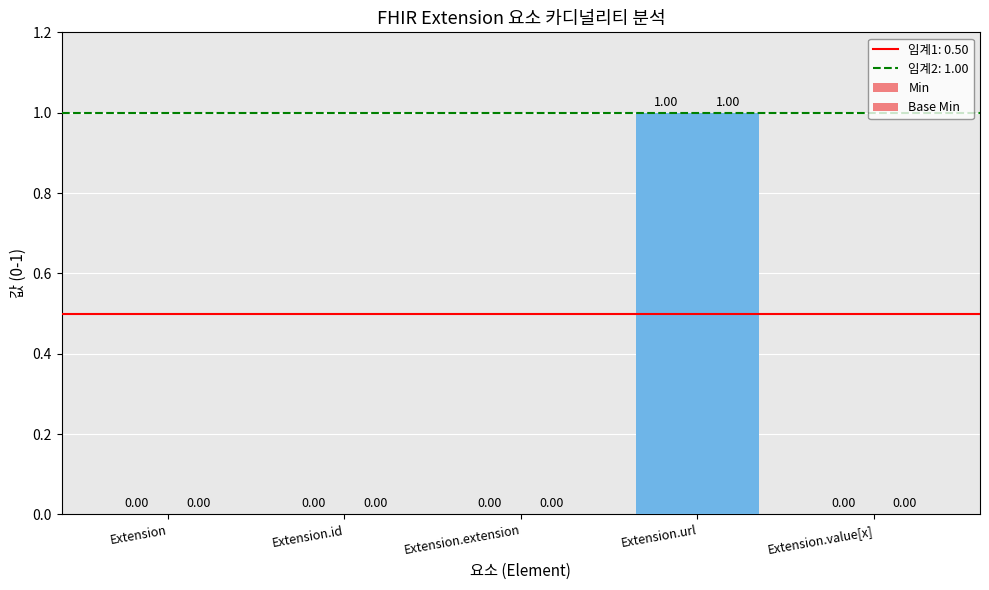

How many data points does each series have?

5